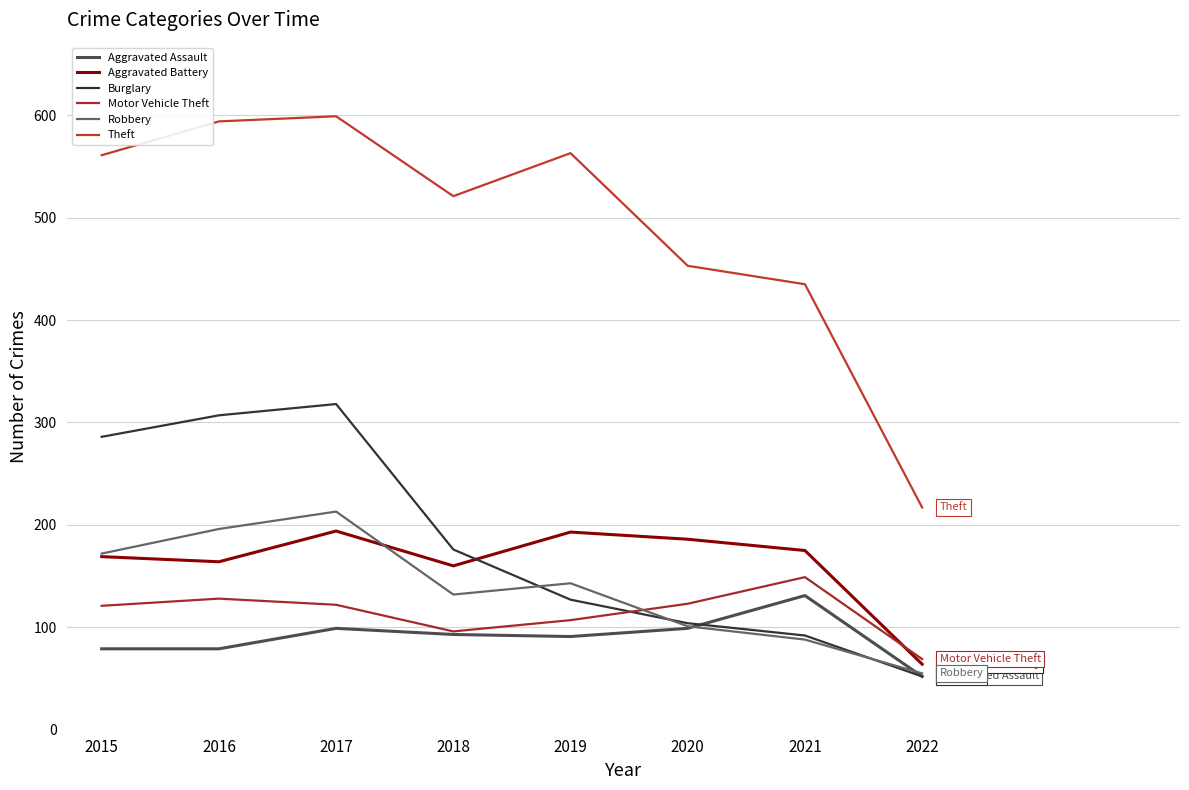

What is the spread (max minus min) of values at 2017?

500